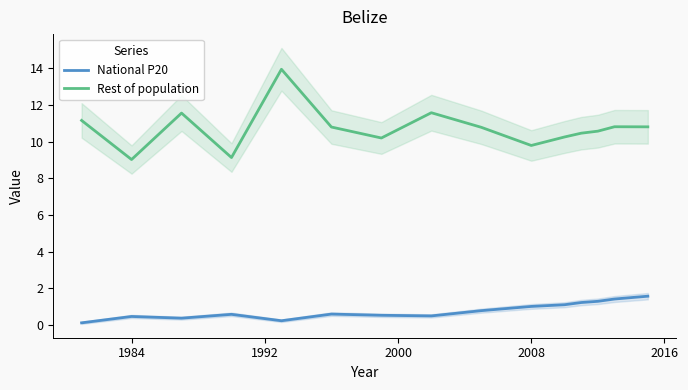

What is the value of the National P20 point at the 14th from the left?

1.4